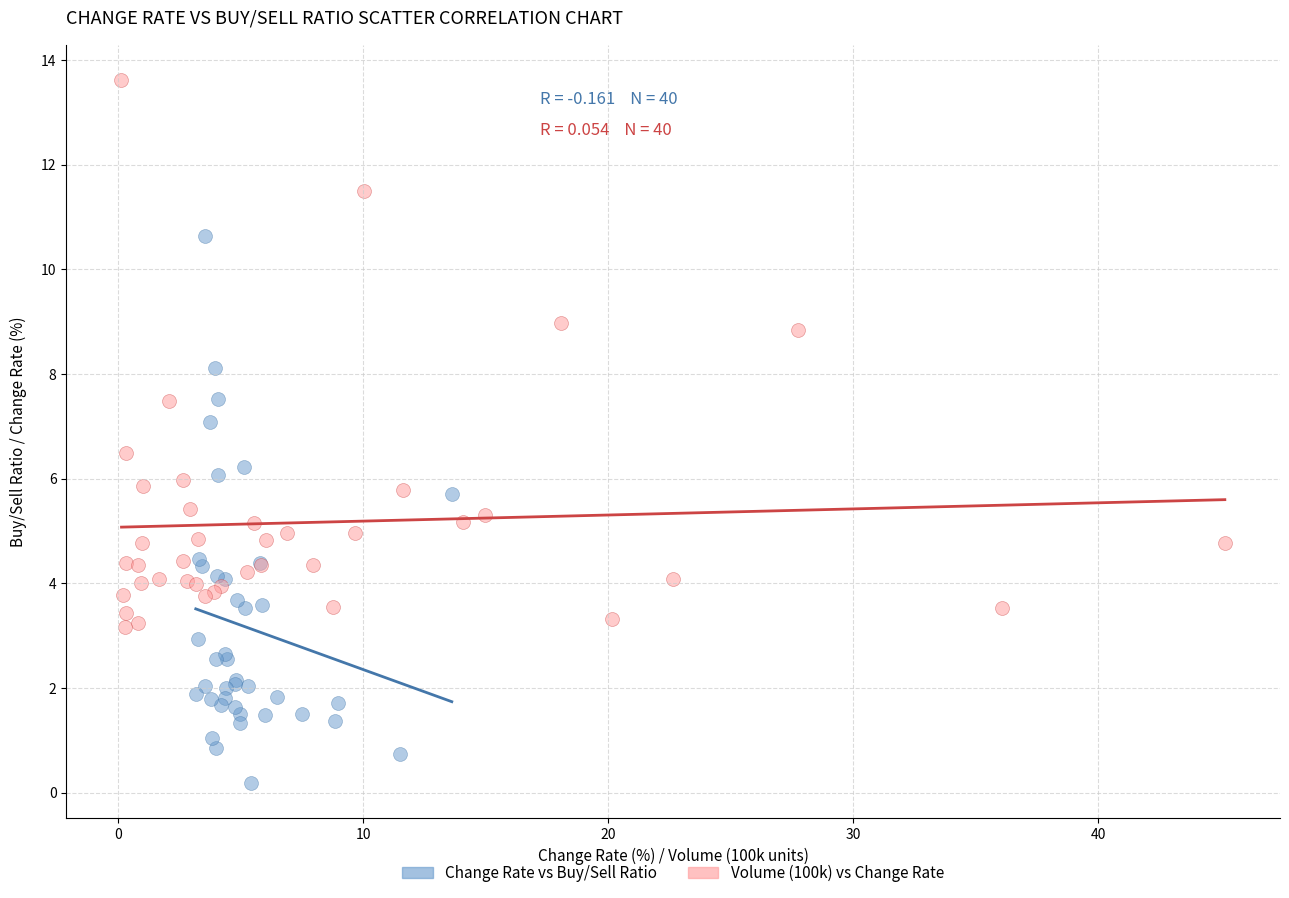

Which series contains the highest Y value?

Volume (100k) vs Change Rate